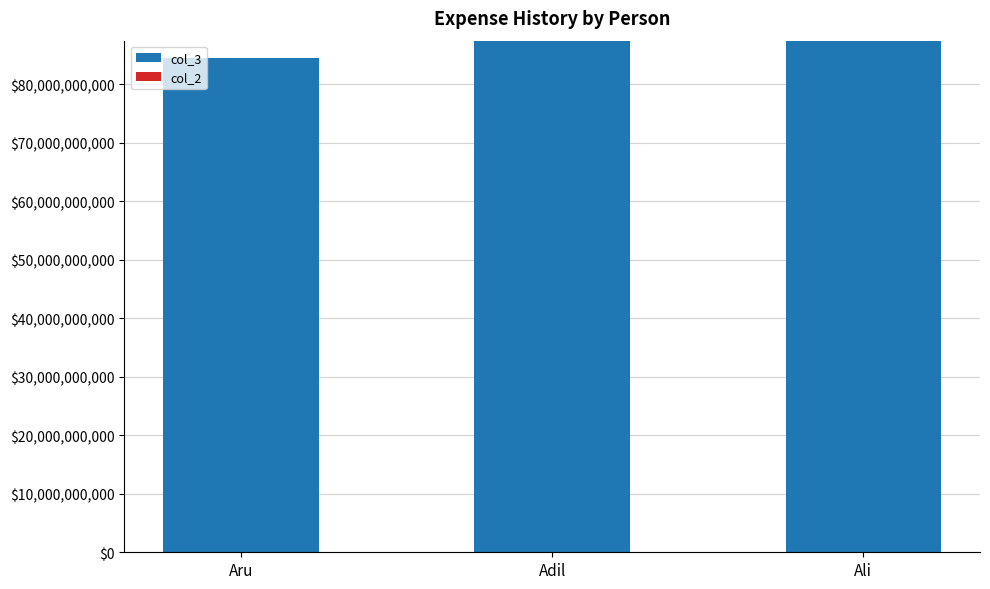

True or false: col_3 has a value of 55227924198 at Ali.

False